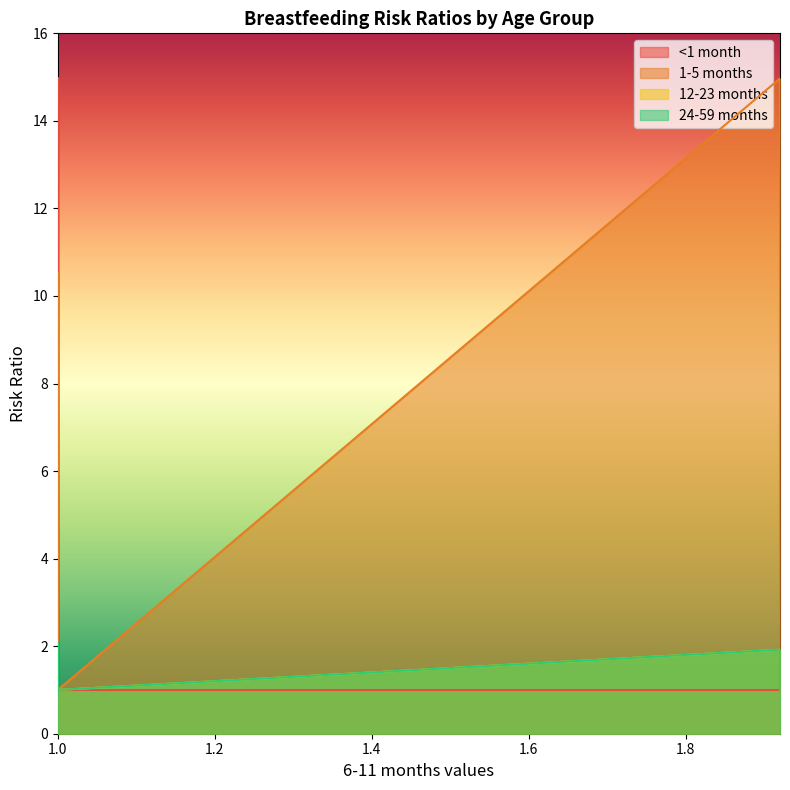

Rank the categories by <1 month value from highest to lowest.

1, 1, 1, 1, 1, 1, 1, 1, 1, 1, 1, 1, 1, 1, 1, 1, 1, 2.28, 4.62, 10.53, 1, 1.66, 2.5, 14.97, 1, 1, 1, 1